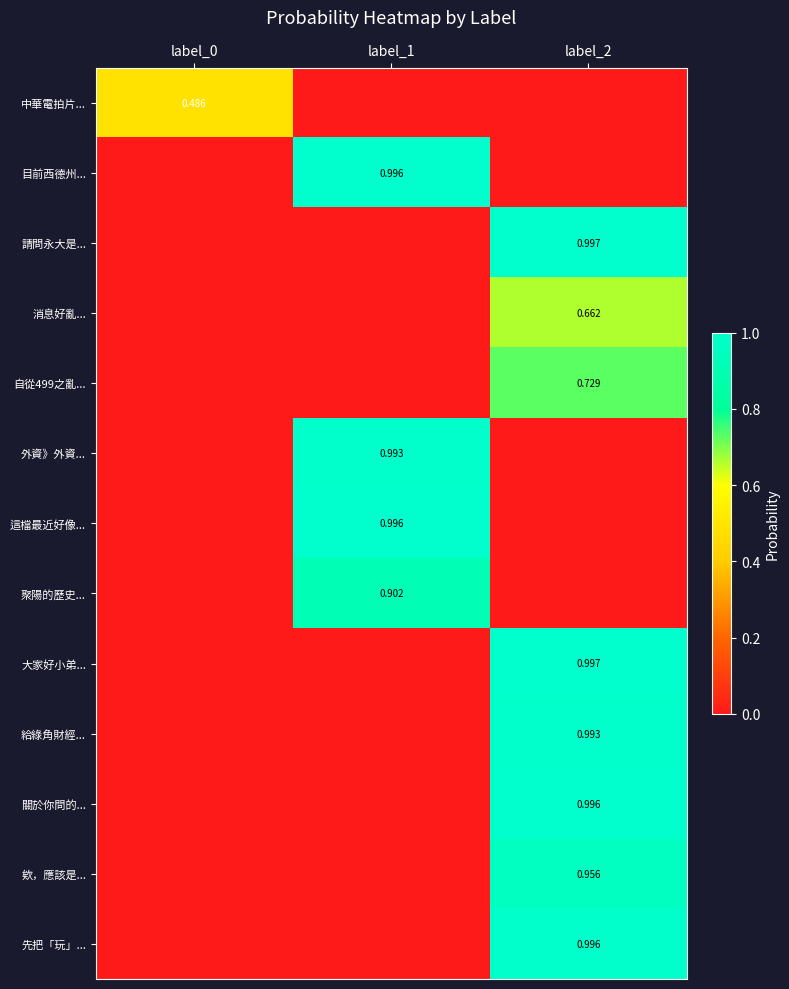

Is the value of 目前西德州... at label_1 greater than the value of 欸，應該是... at label_2?

Yes